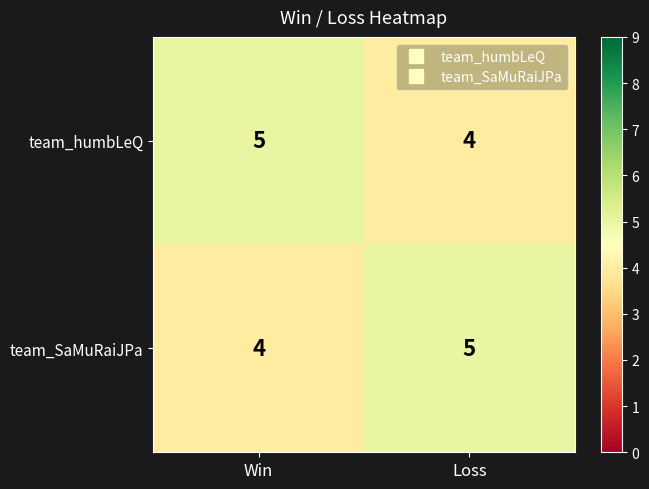

What is the total value across all series at Win?

9